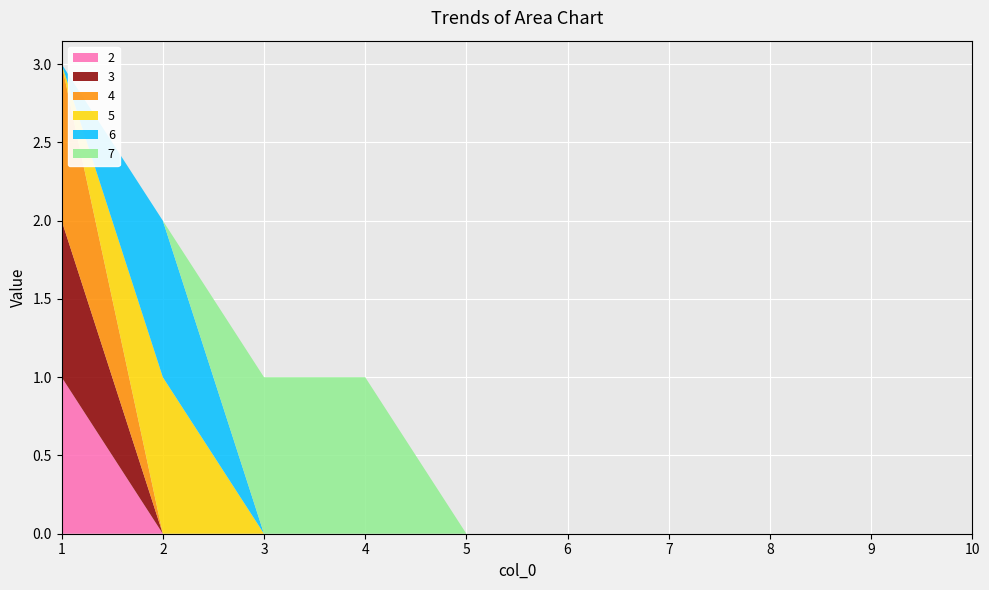

Reading left to right, what are all the values shown in this chart?

2: 1=1	2=0	3=0	4=0	5=0	6=0	7=0	8=0	9=0	10=0
3: 1=1	2=0	3=0	4=0	5=0	6=0	7=0	8=0	9=0	10=0
4: 1=1	2=0	3=0	4=0	5=0	6=0	7=0	8=0	9=0	10=0
5: 1=0	2=1	3=0	4=0	5=0	6=0	7=0	8=0	9=0	10=0
6: 1=0	2=1	3=0	4=0	5=0	6=0	7=0	8=0	9=0	10=0
7: 1=0	2=0	3=1	4=1	5=0	6=0	7=0	8=0	9=0	10=0